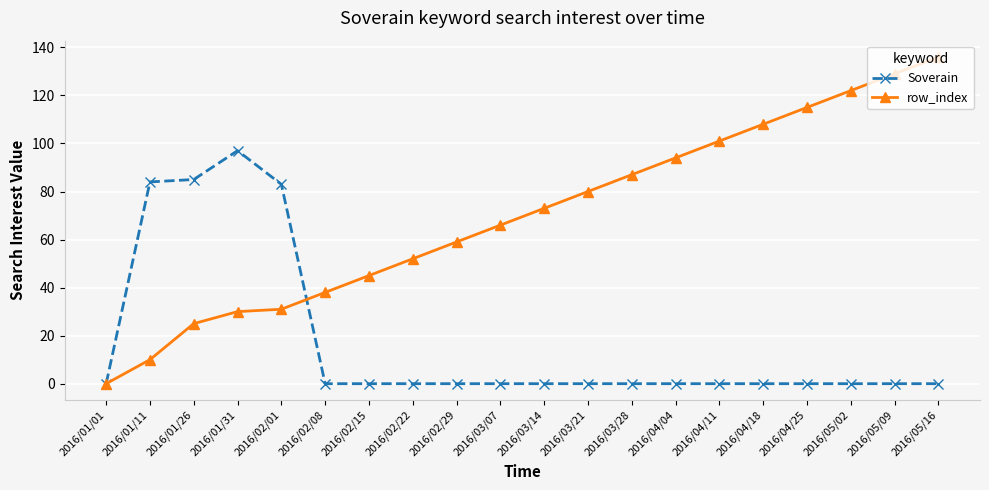

Between 2016/04/25 and 2016/05/09, which series saw the biggest shift?

row_index